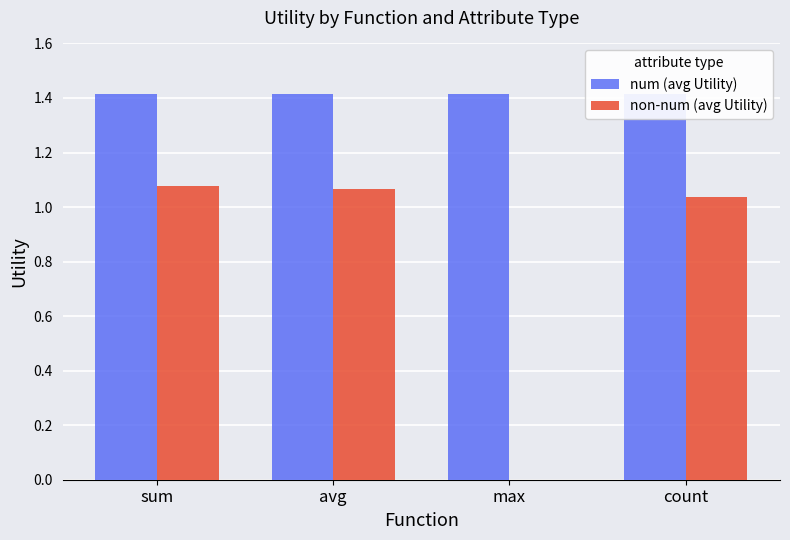

What position from the left is max?

3